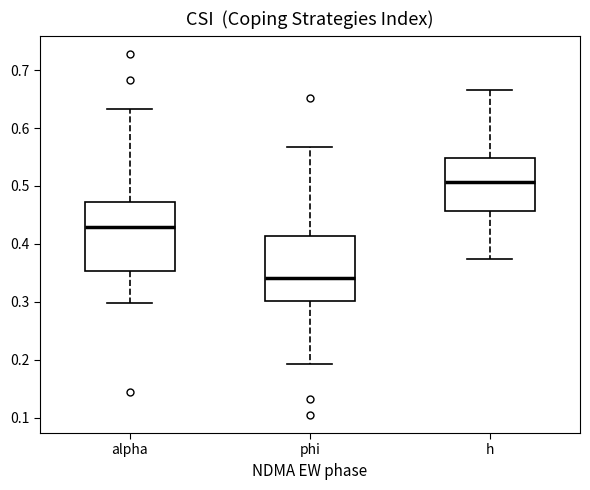

Reading left to right, transcribe this box plot: for each box, give where its median line is, the range the box spans, and where its two whiskers end, as read against the y-axis. The values are not printed on the chart, so give them approximately, as read against the axis.

alpha: median 0.43, box 0.35 to 0.47, whiskers 0.30 to 0.63
phi: median 0.34, box 0.30 to 0.41, whiskers 0.19 to 0.57
h: median 0.51, box 0.46 to 0.55, whiskers 0.37 to 0.66